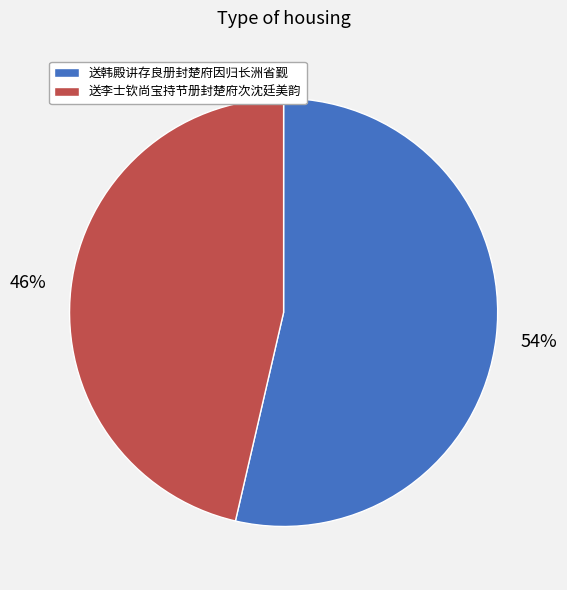

How many slices are in this pie chart?

2